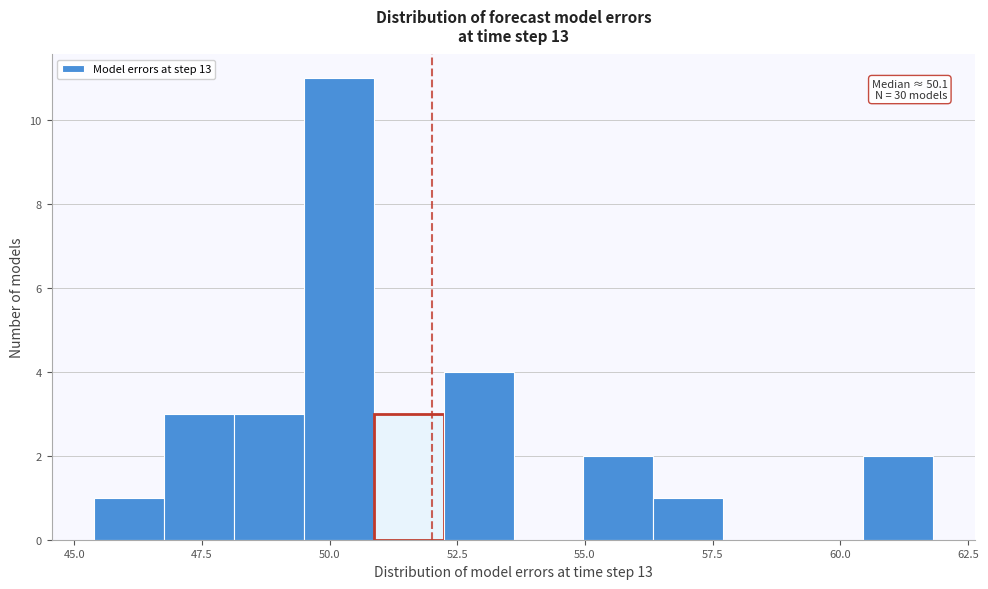

Around what value on the x-axis is the tallest bar? Give the approximate position of its centre, as read against the axis.

50.0